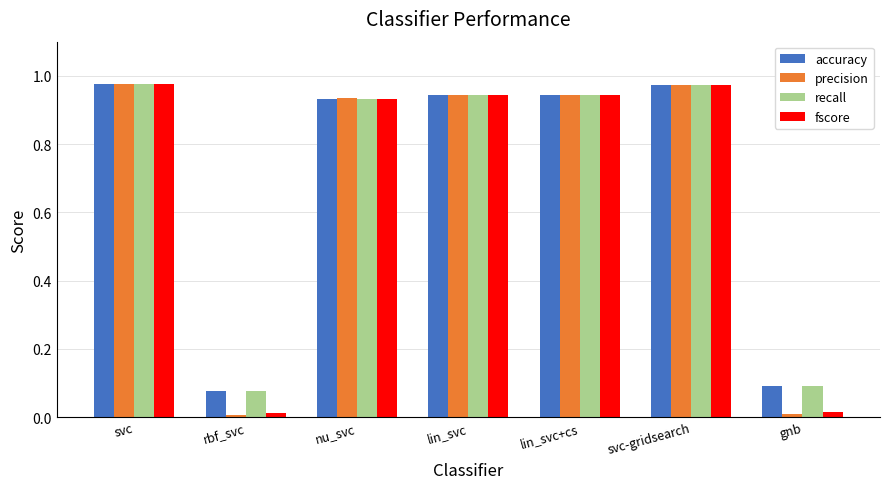

What is the average value of the fscore series?

0.7